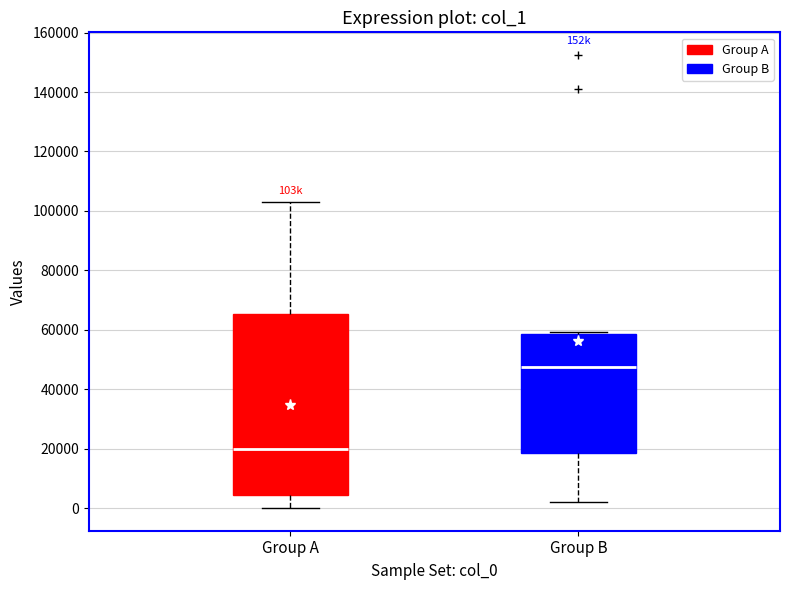

Which box is the tallest, from its lower edge to its upper edge?

Group A